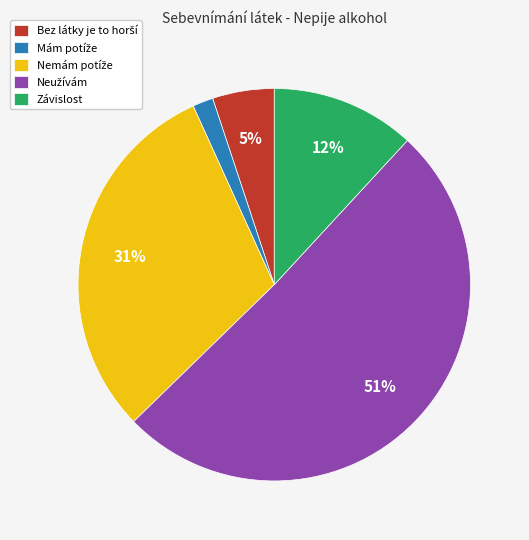

What percentage is the Závislost slice, to the nearest percent?

12%